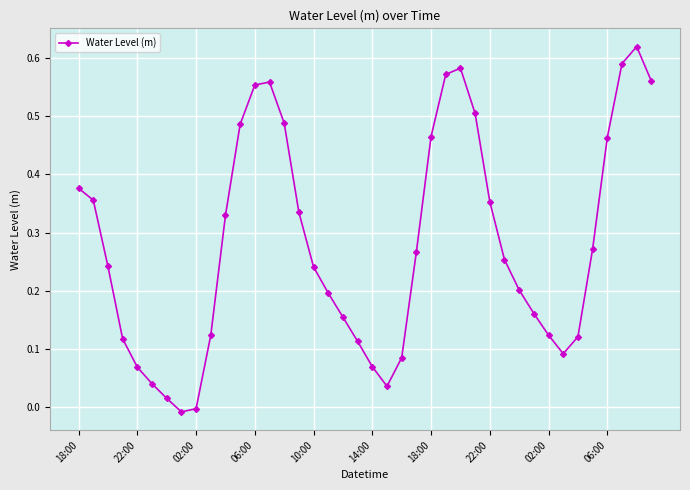

True or false: the data has more than 1 interior local peaks.

True